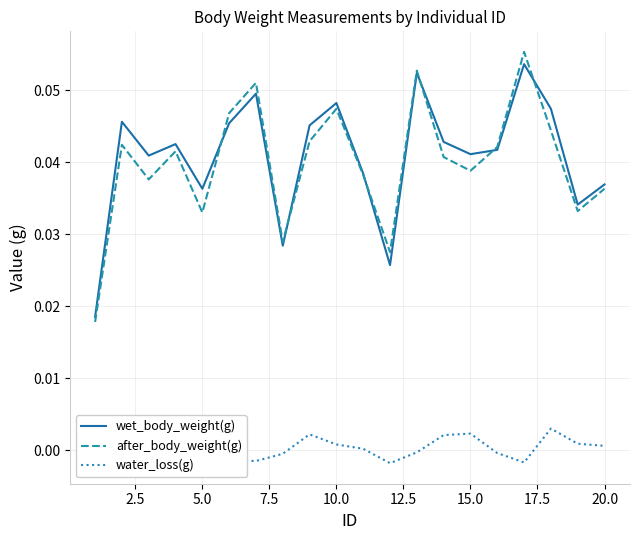

How many after_body_weight(g) values are between 0 and 1?

20